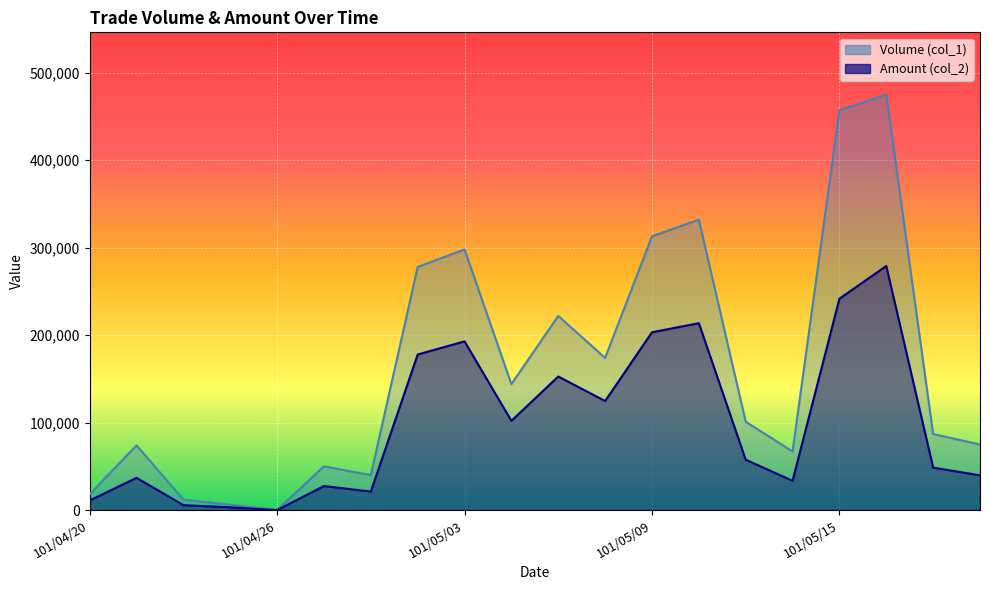

What is the difference between the highest and lowest values at 101/04/25?

2850